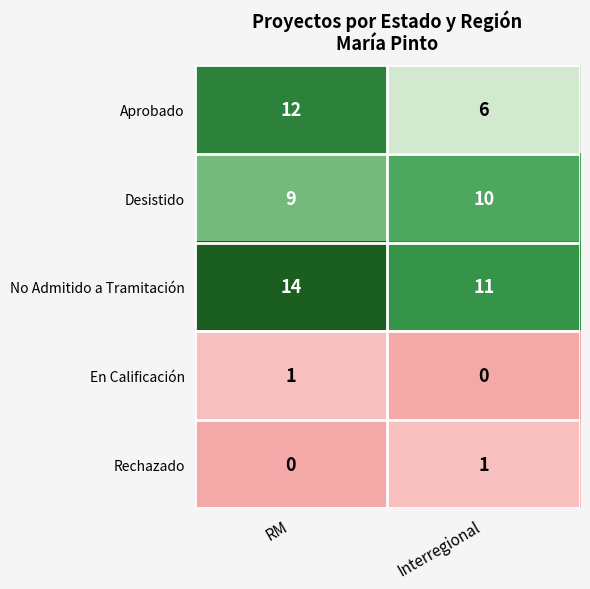

What is the sum of the Aprobado values at Interregional and RM?

18